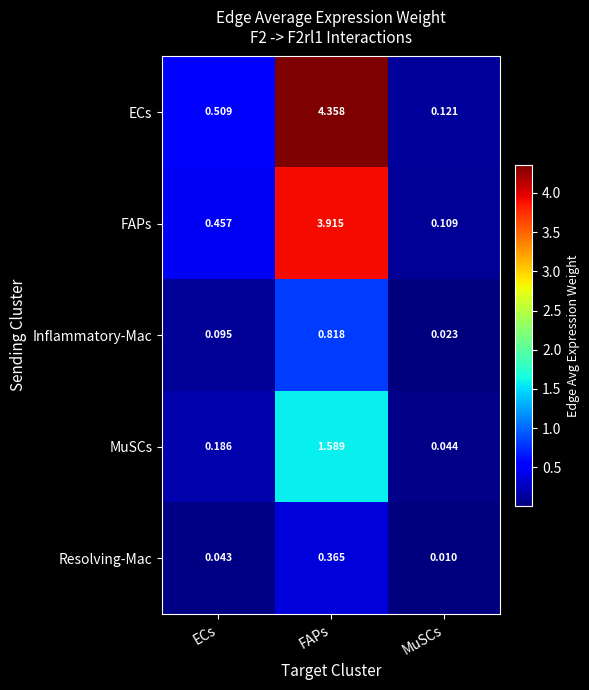

Is the value of MuSCs at MuSCs greater than the value of FAPs at MuSCs?

No